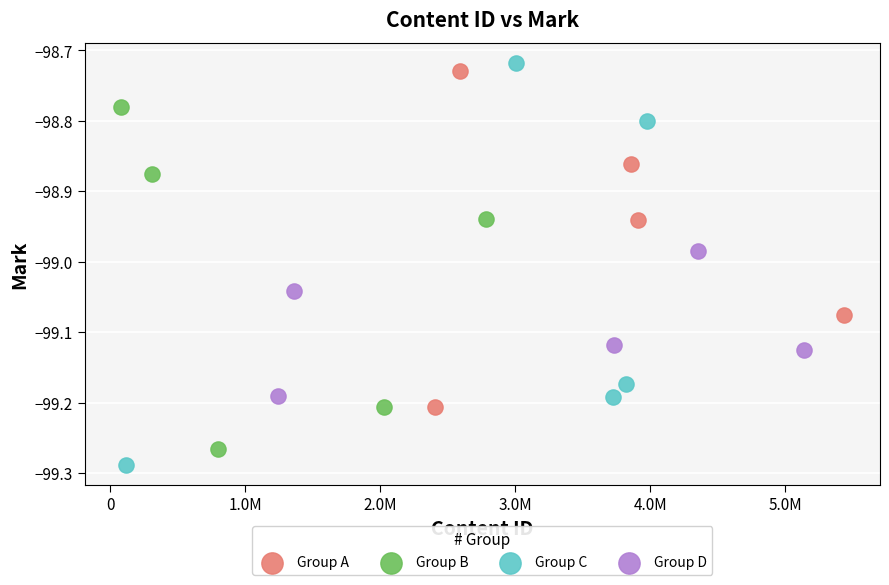

Which series contains the highest Y value?

Group C